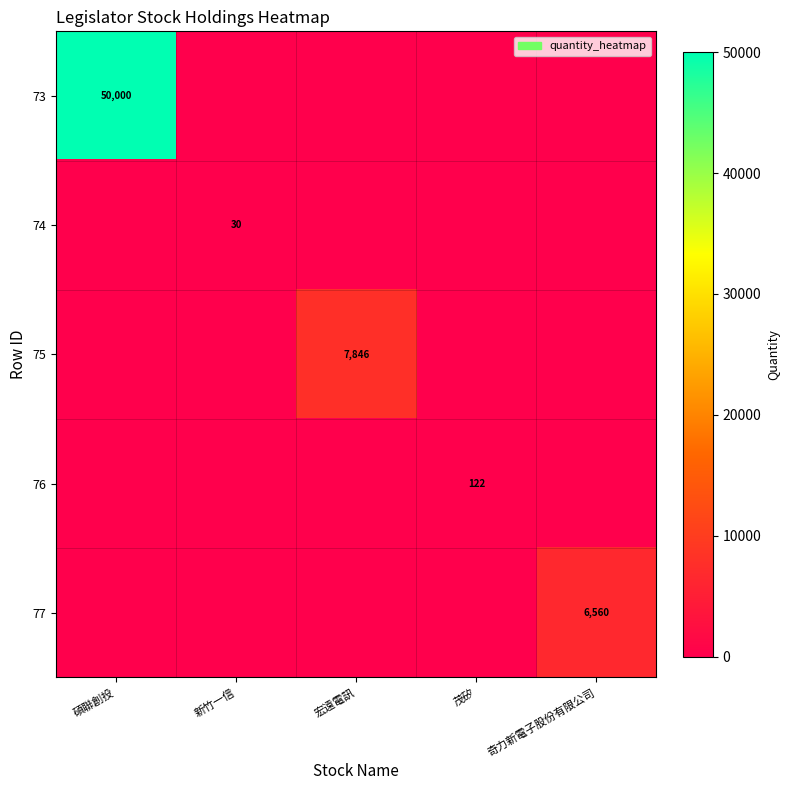

The value of 75 at 宏遠電訊 is 2205. True or false?

False